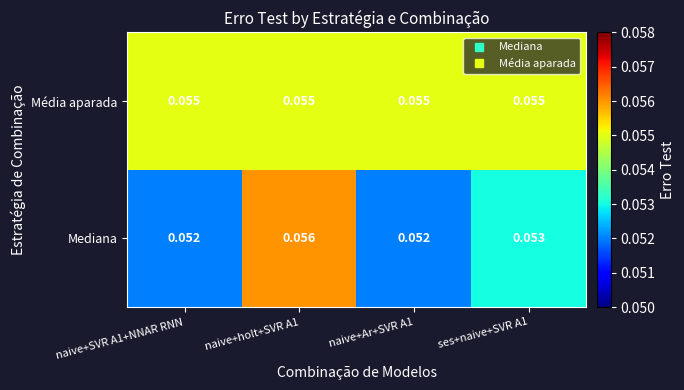

Between naive+SVR A1+NNAR RNN and ses+naive+SVR A1, which series saw the biggest shift?

Mediana